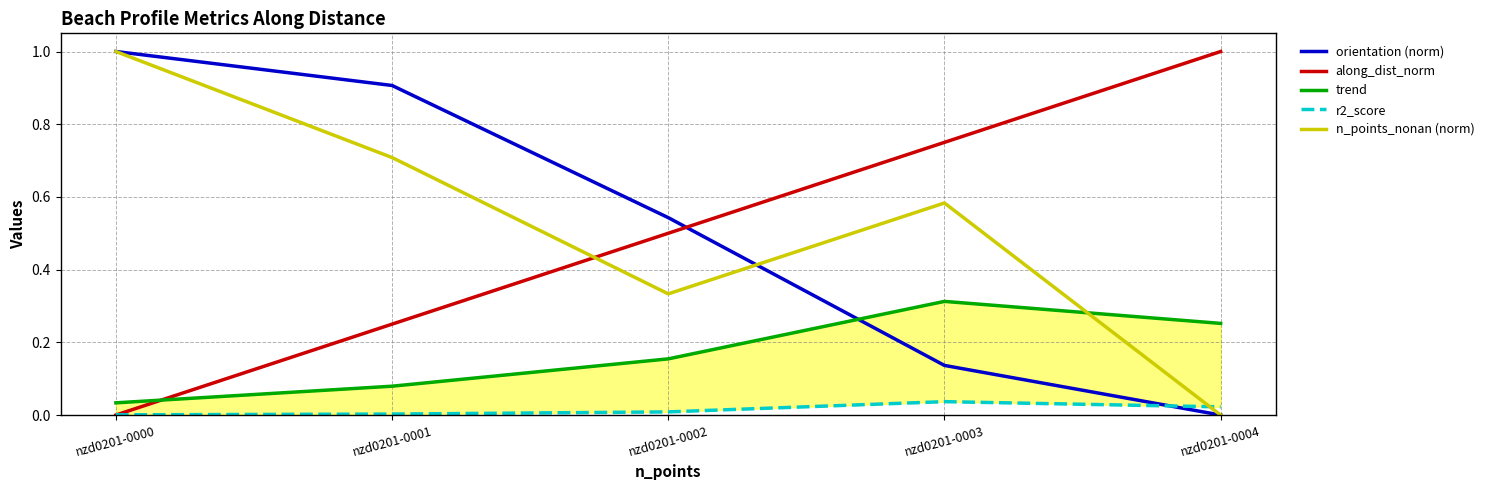

What is the spread (max minus min) of values at nzd0201-0002?

0.5